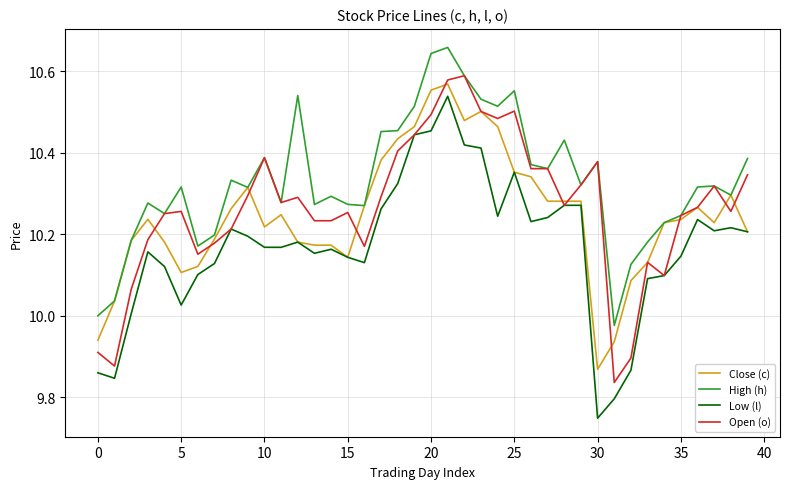

Which series has the widest spread of values?

Low (l)